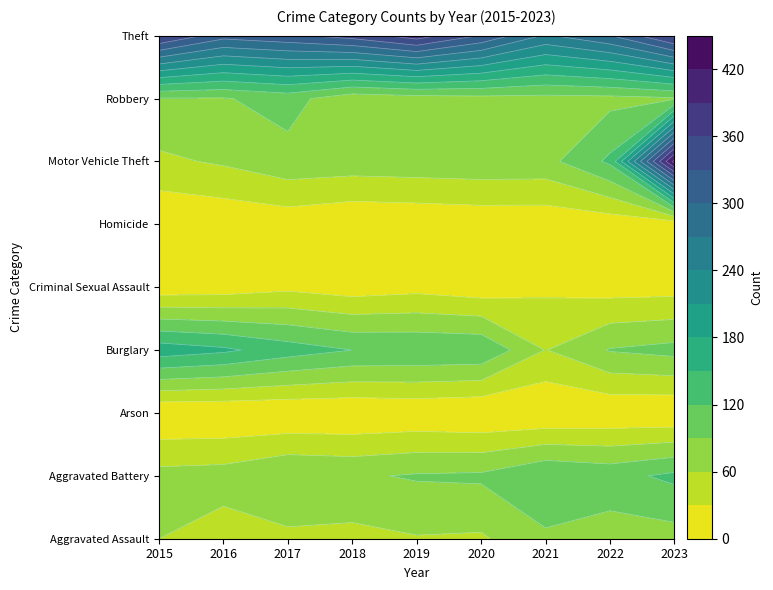

What is the difference between the highest and lowest values at 2015?

364